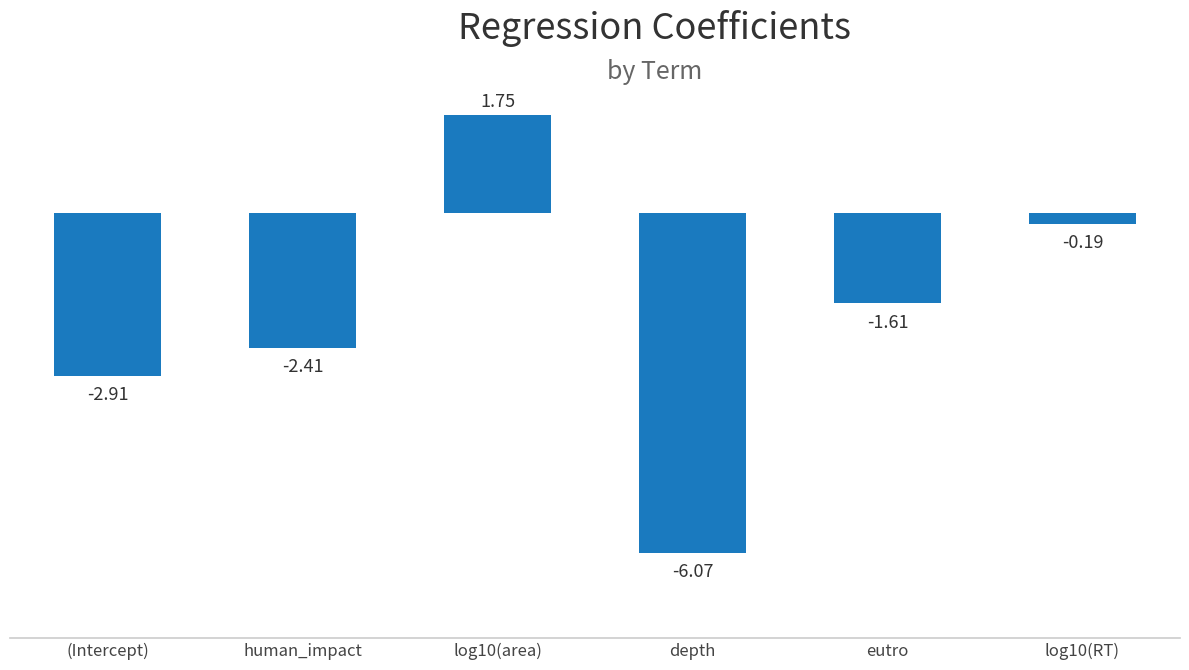

What is the difference between the maximum and minimum values?

7.8